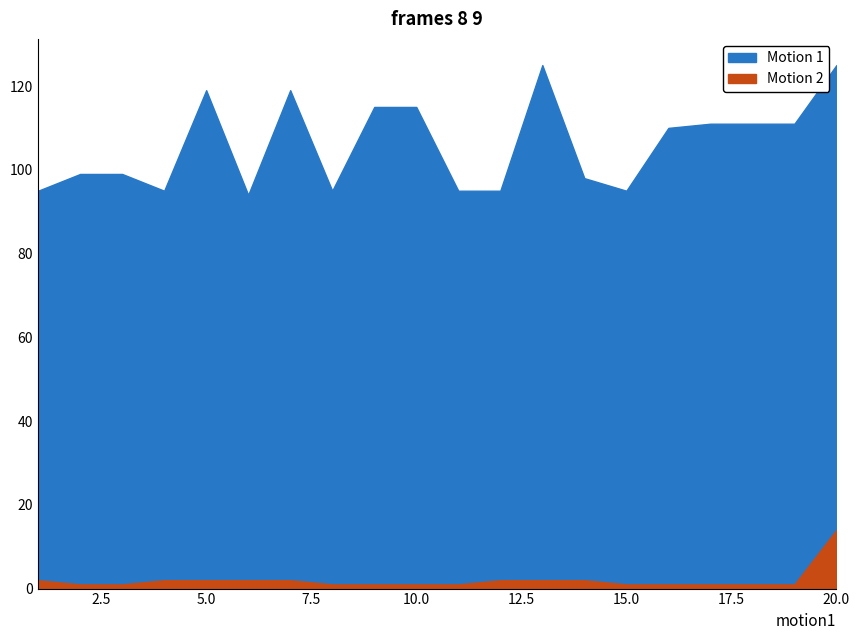

What is the total value across all series at 3?

100